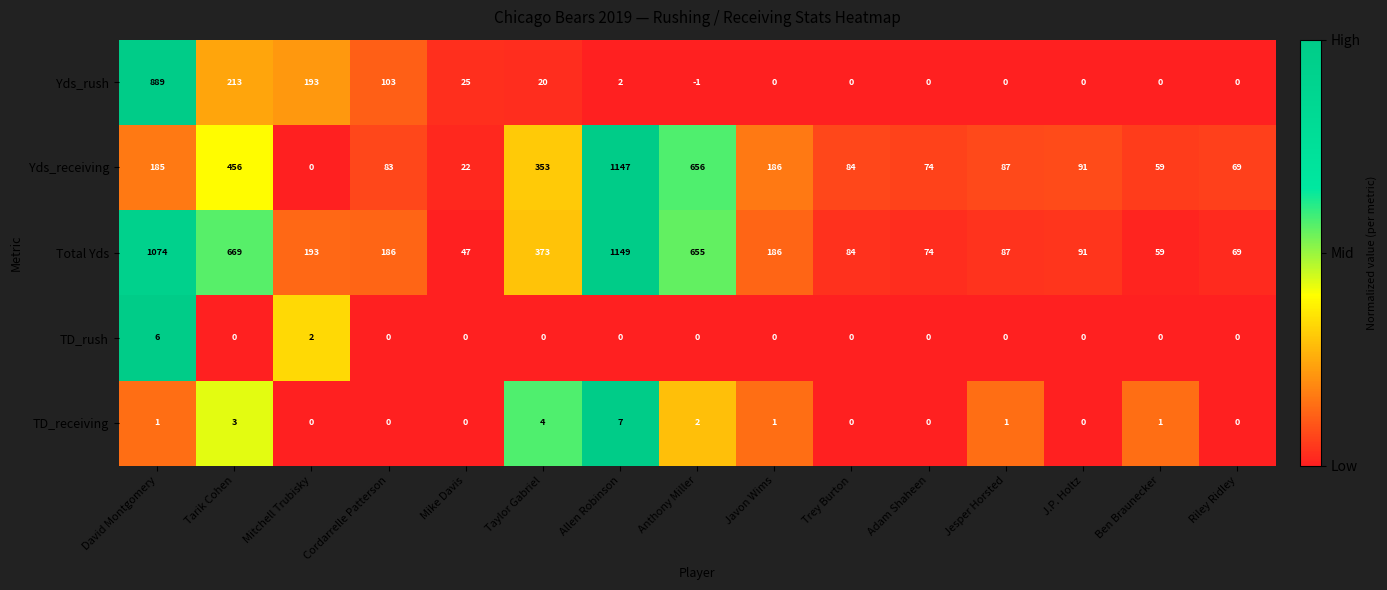

The value of Yds_receiving at Jesper Horsted is 49. True or false?

False